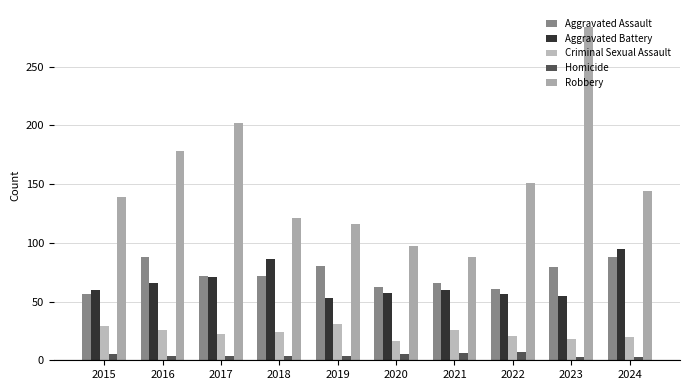

What are all the series names shown in the legend?

Aggravated Assault, Aggravated Battery, Criminal Sexual Assault, Homicide, Robbery